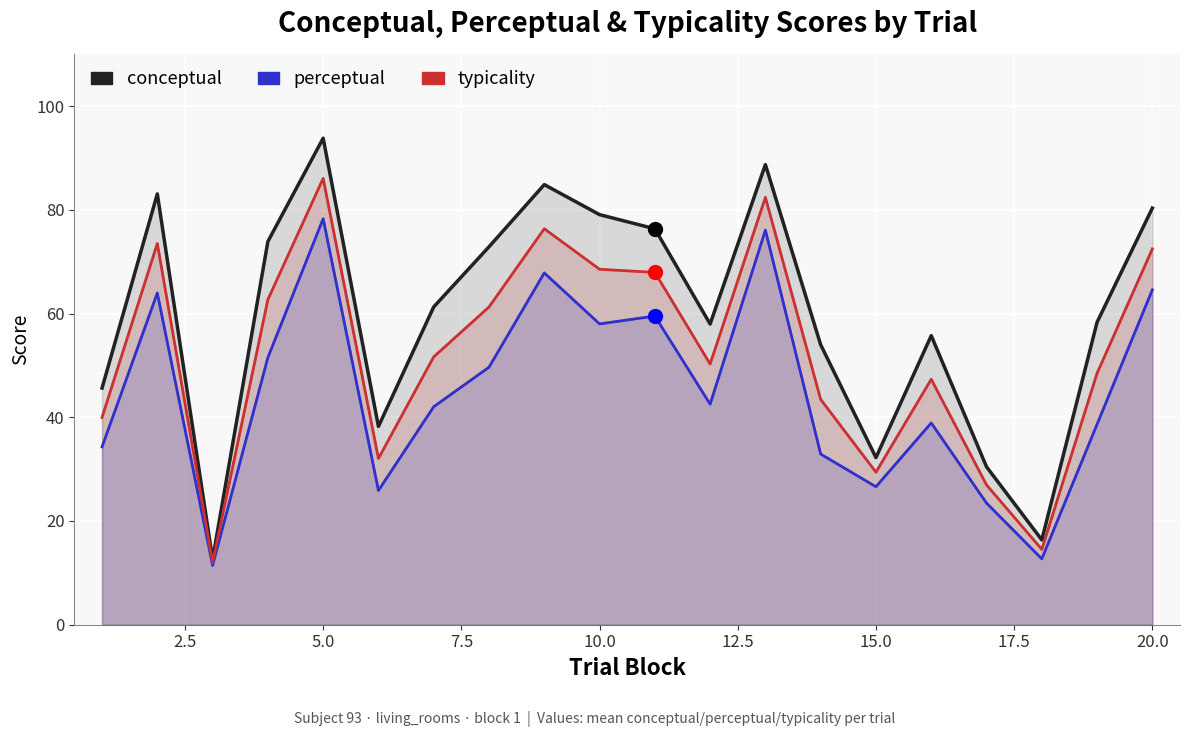

What are all the series names shown in the legend?

conceptual, perceptual, typicality